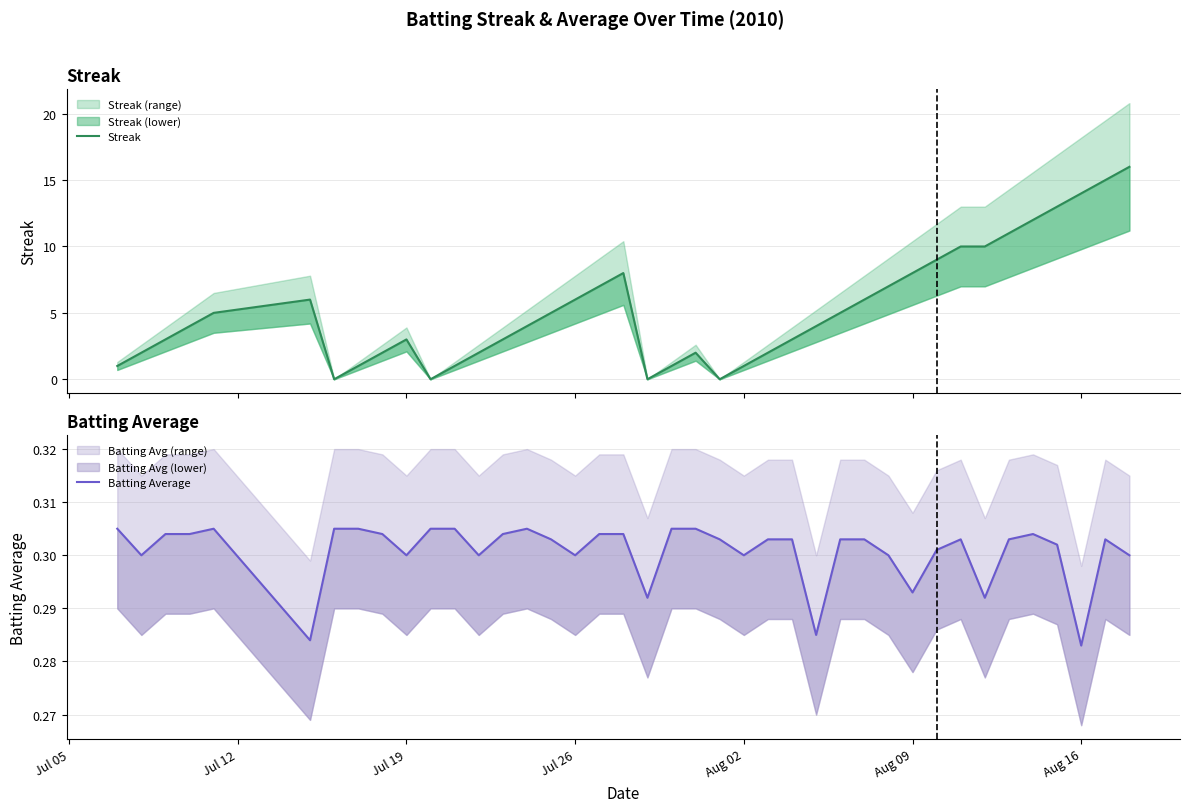

How many values in the Streak series exceed 4?

19